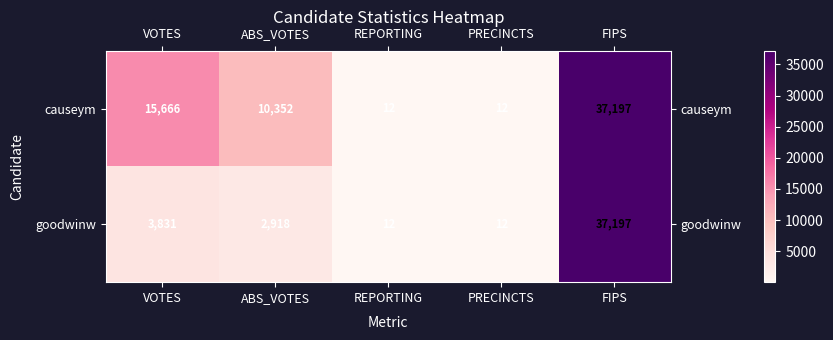

At which label does causeym first exceed 10352?

VOTES